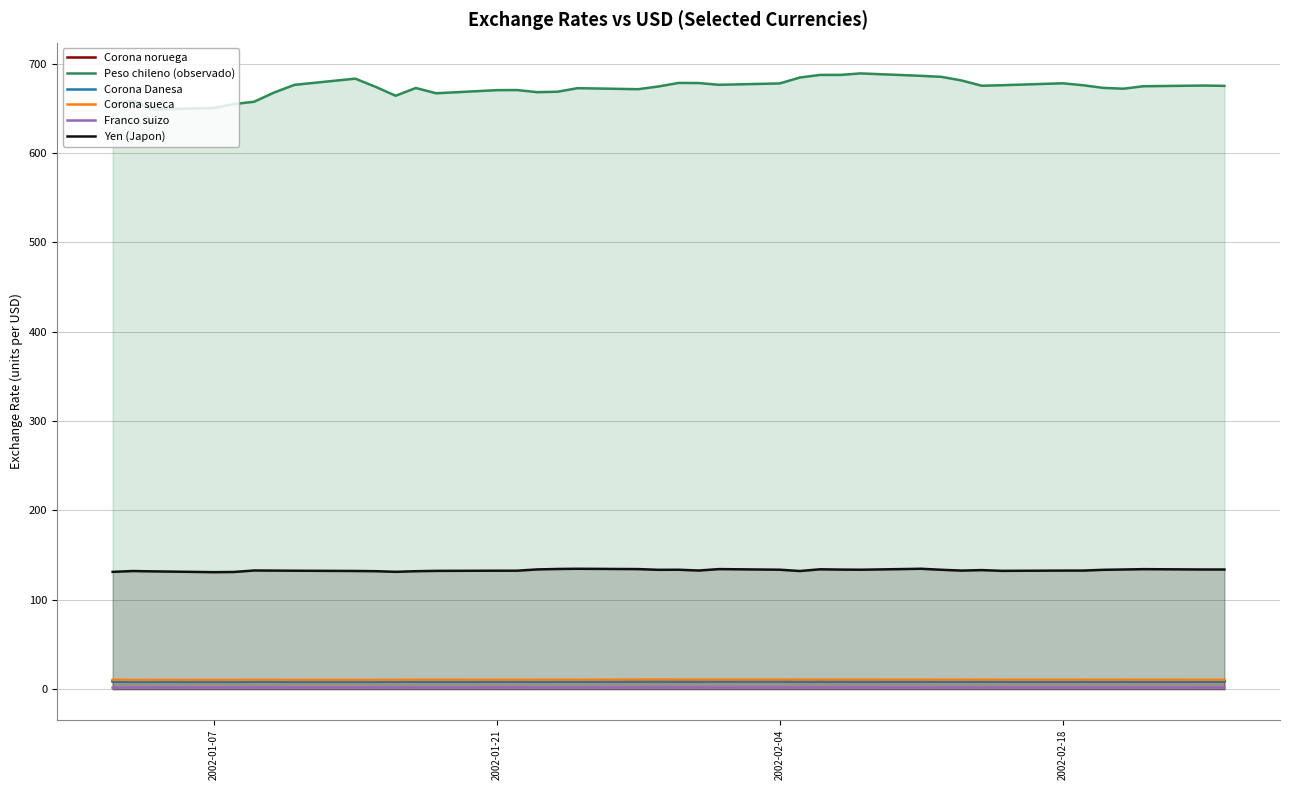

Which series has the largest range (max minus min)?

Peso chileno (observado)